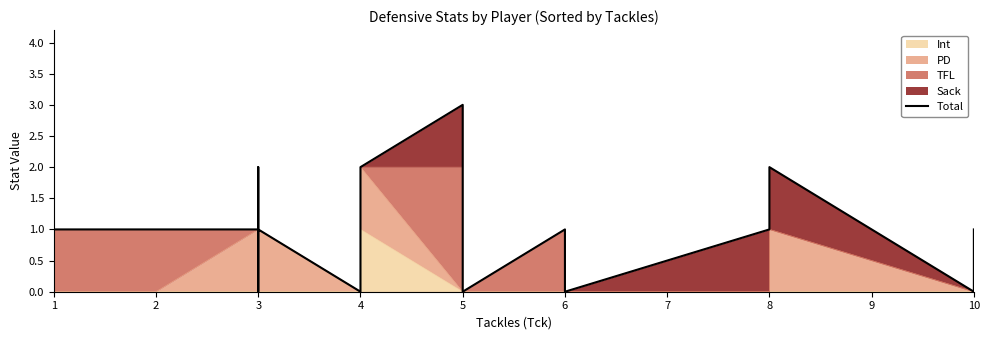

How many interior local peaks (higher than both neighbors) does the data have?

3